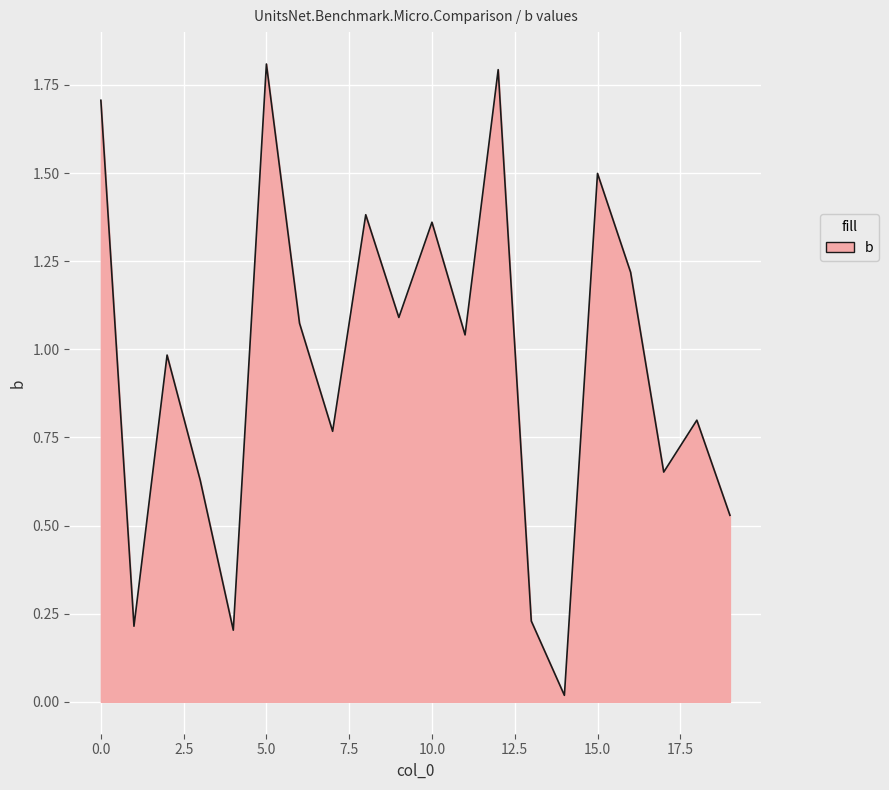

What is the maximum value shown in the chart?

1.8